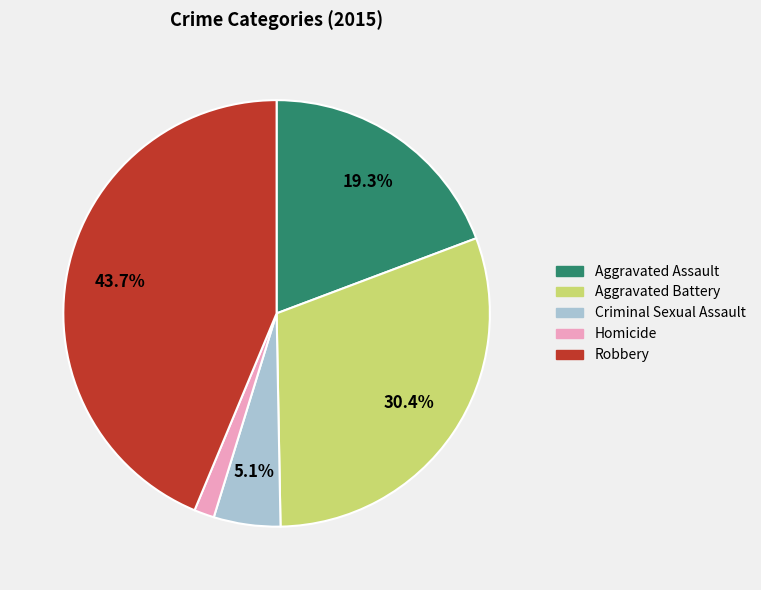

Which has a higher value, Robbery or Criminal Sexual Assault?

Robbery